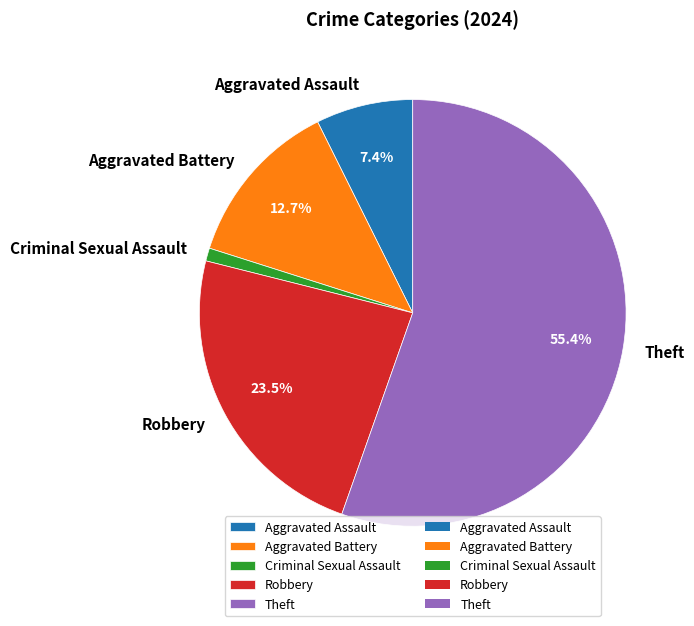

What is the largest slice in the pie chart?

Theft